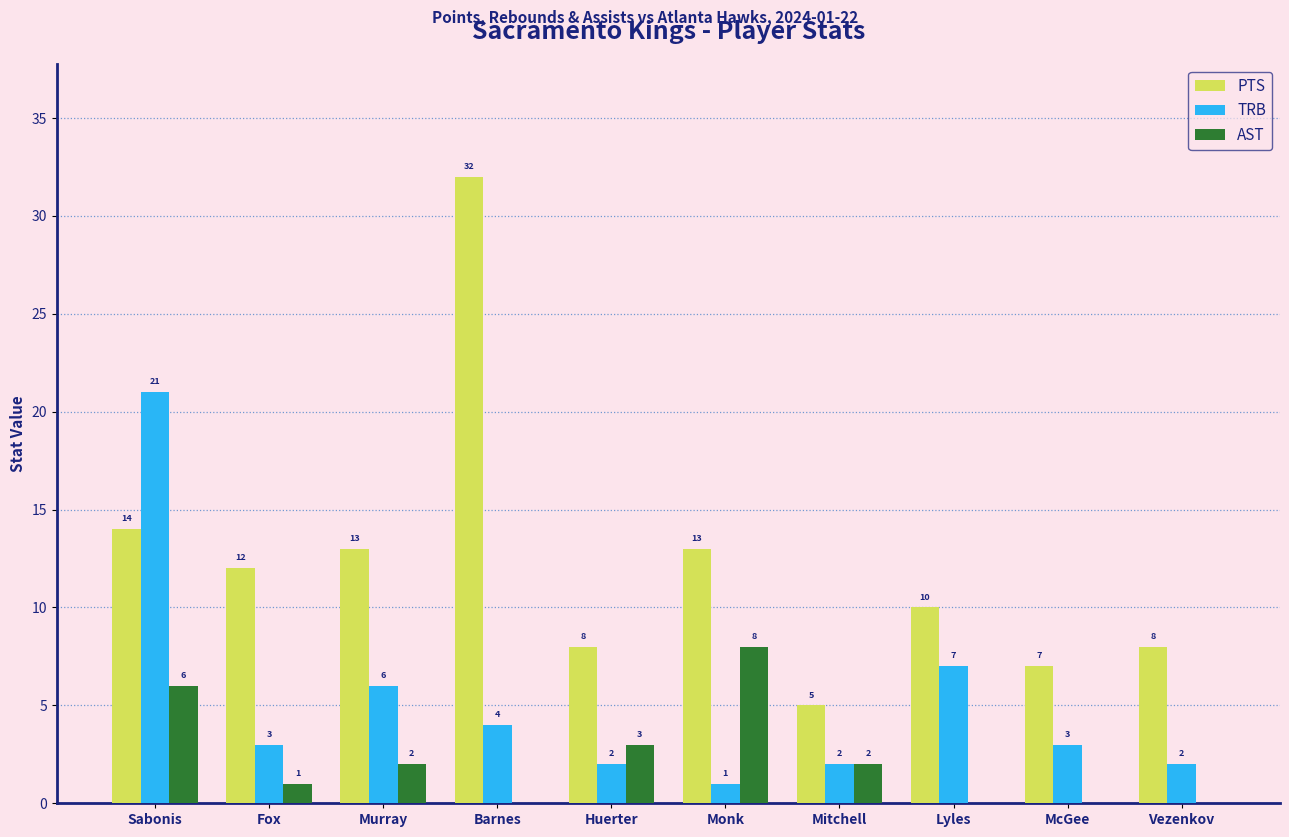

Between Fox and Vezenkov, which series saw the biggest shift?

PTS